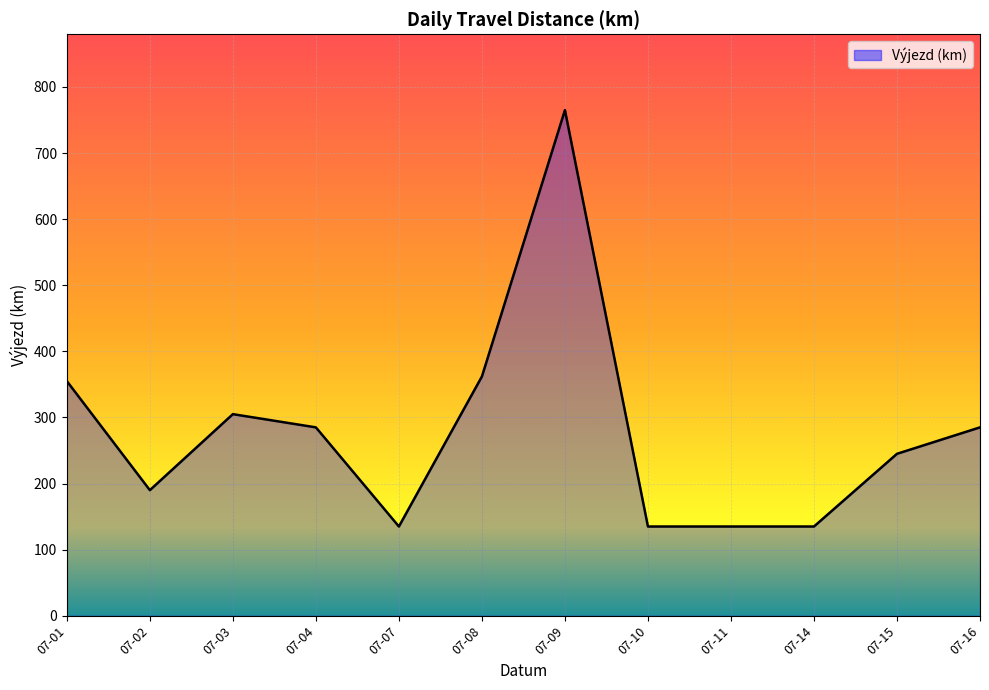

Reading right to left, extract all data points from this chart.

07-16=285	07-15=245	07-14=135	07-11=135	07-10=135	07-09=765	07-08=362	07-07=135	07-04=285	07-03=305	07-02=190	07-01=355